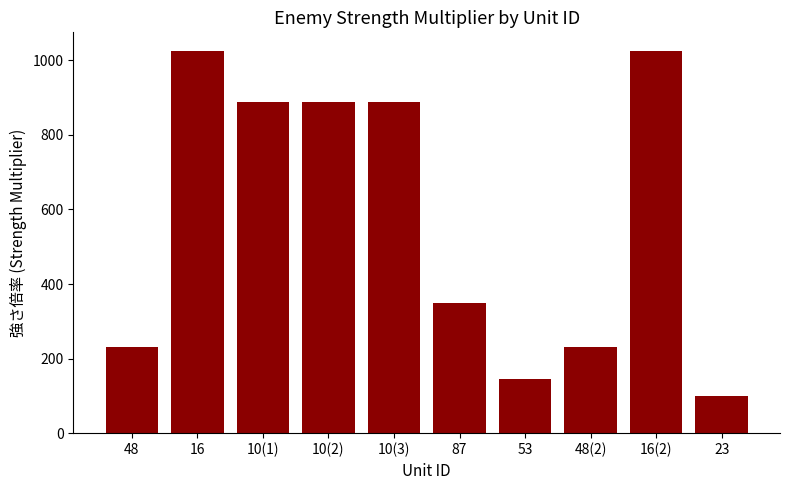

What is the minimum value shown in the chart?

100